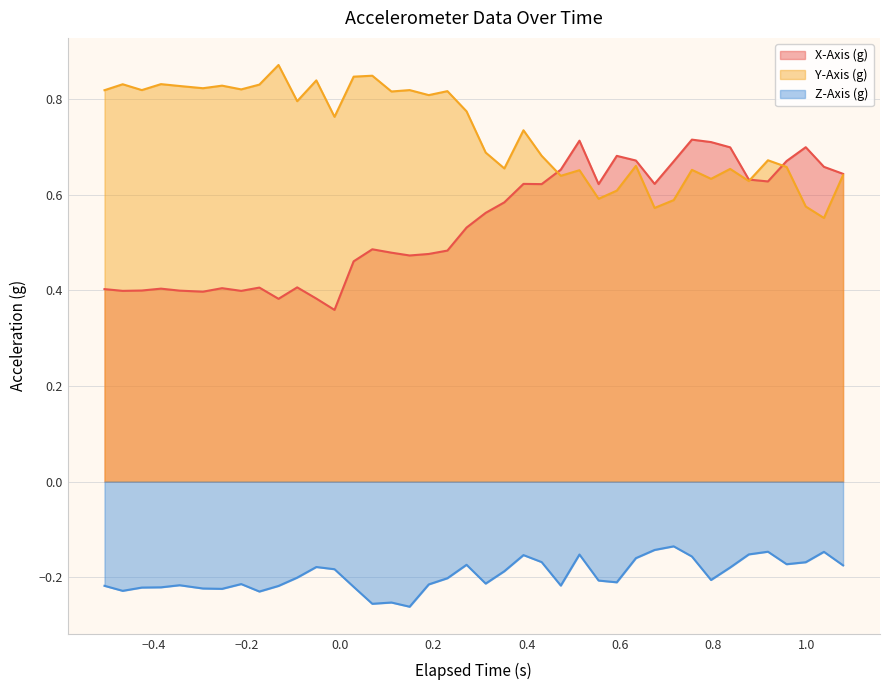

Reading left to right, what are all the values shown in this chart?

X-Axis (g): 0.4	0.4	0.4	0.4	0.4	0.4	0.4	0.4	0.4	0.4	0.4	0.4	0.4	0.5	0.5	0.5	0.5	0.5	0.5	0.5	0.6	0.6	0.6	0.6	0.7	0.7	0.6	0.7	0.7	0.6	0.7	0.7	0.7	0.7	0.6	0.6	0.7	0.7	0.7	0.6
Y-Axis (g): 0.8	0.8	0.8	0.8	0.8	0.8	0.8	0.8	0.8	0.9	0.8	0.8	0.8	0.8	0.8	0.8	0.8	0.8	0.8	0.8	0.7	0.7	0.7	0.7	0.6	0.7	0.6	0.6	0.7	0.6	0.6	0.7	0.6	0.7	0.6	0.7	0.7	0.6	0.6	0.6
Z-Axis (g): -0.2	-0.2	-0.2	-0.2	-0.2	-0.2	-0.2	-0.2	-0.2	-0.2	-0.2	-0.2	-0.2	-0.2	-0.3	-0.3	-0.3	-0.2	-0.2	-0.2	-0.2	-0.2	-0.2	-0.2	-0.2	-0.2	-0.2	-0.2	-0.2	-0.1	-0.1	-0.2	-0.2	-0.2	-0.2	-0.1	-0.2	-0.2	-0.1	-0.2